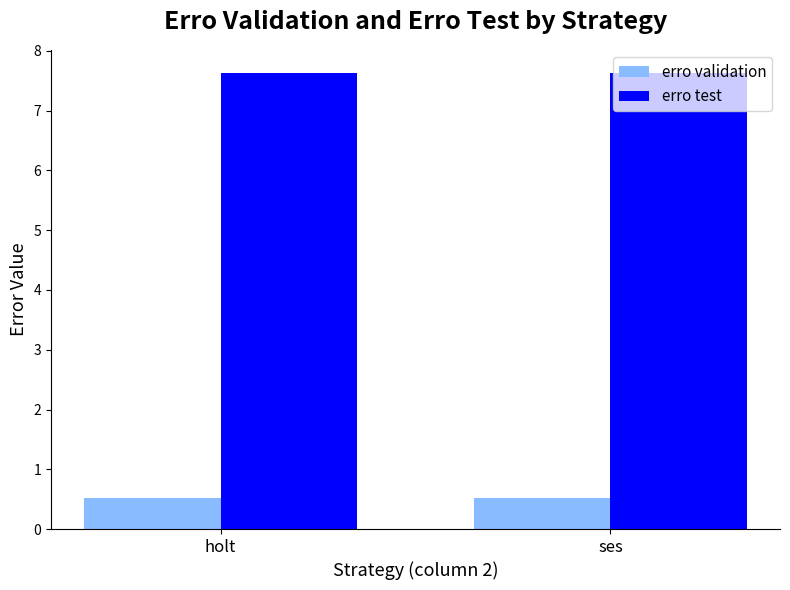

The value of erro test at holt is 10.5. True or false?

False